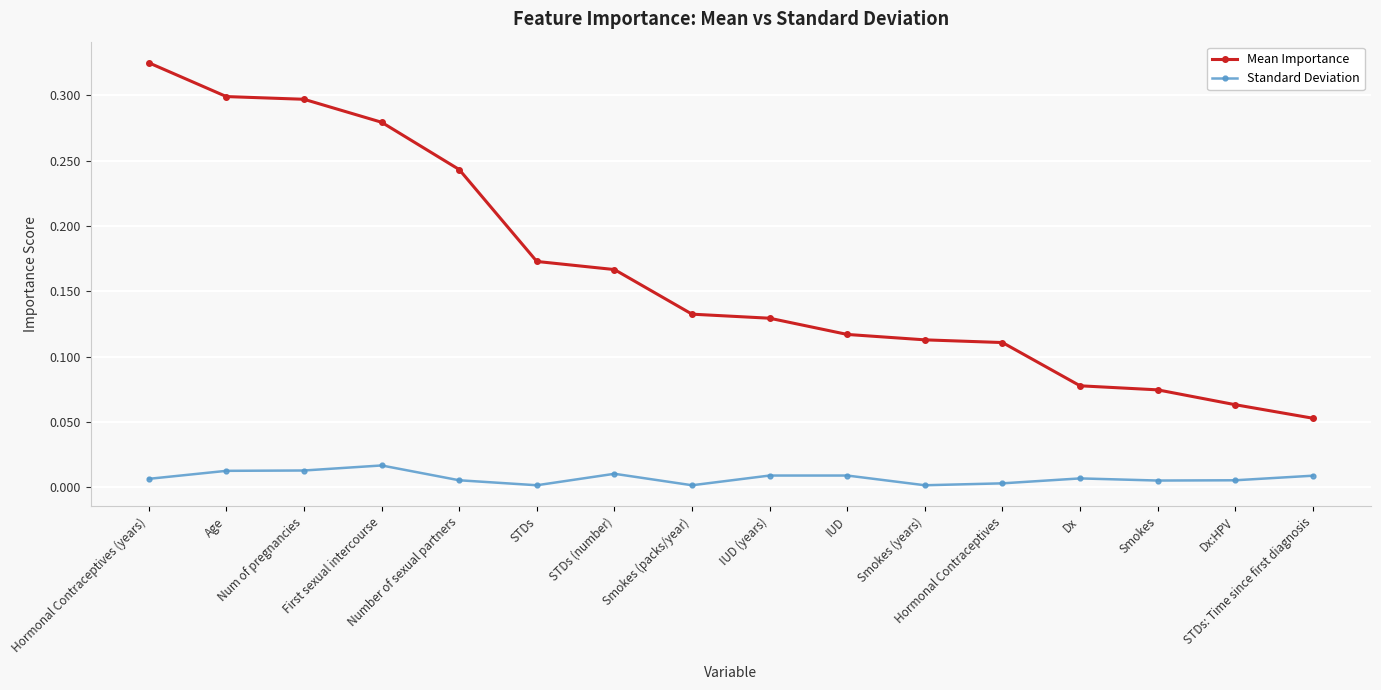

True or false: Standard Deviation and Mean Importance intersect in this chart.

False